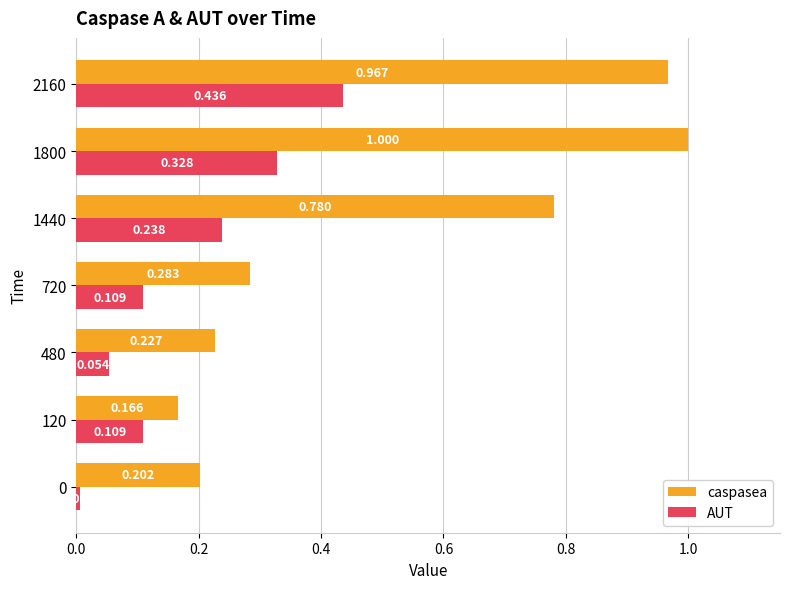

At 120, list the series in order from smallest to largest.

AUT, caspasea